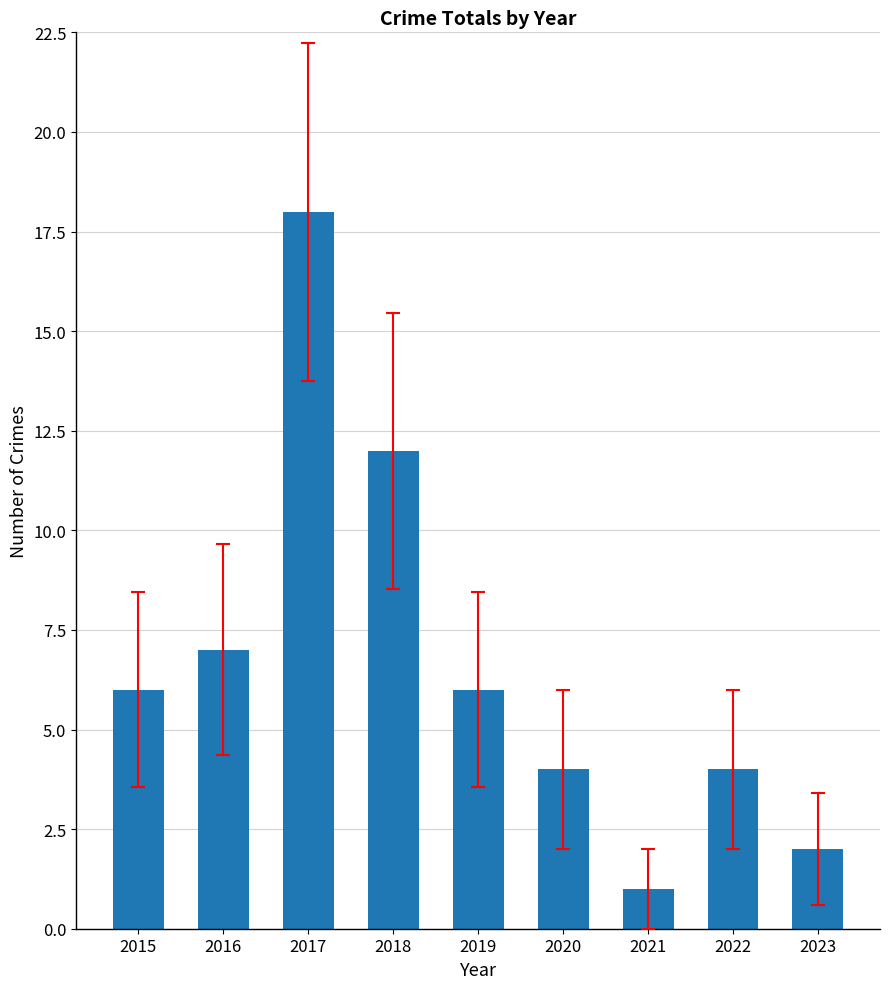

Which label corresponds to the largest value in the chart?

2017